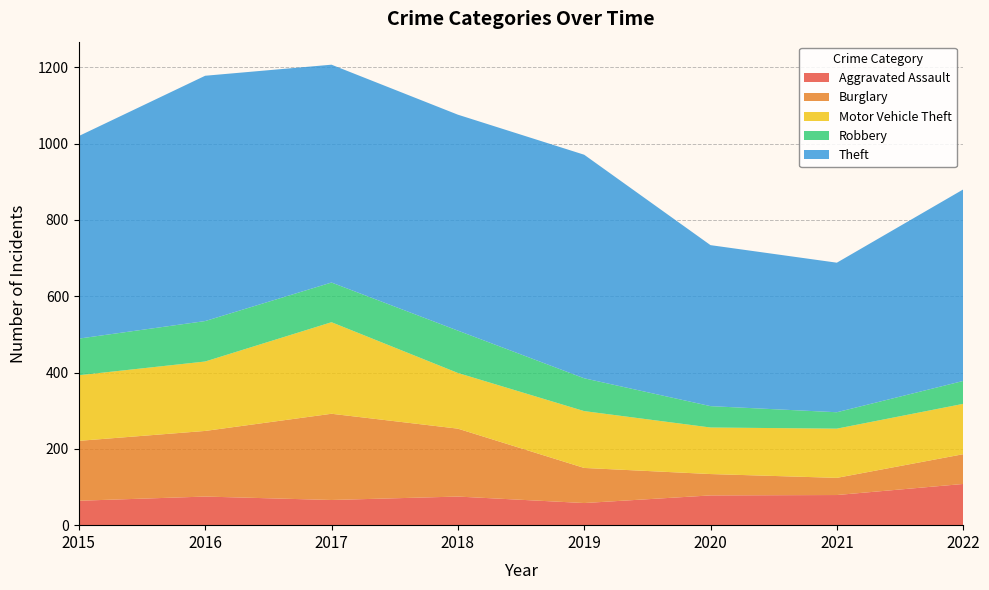

Reading left to right, extract all data points from this chart.

Aggravated Assault: 64	75	66	75	58	78	79	108
Burglary: 157	172	226	178	92	56	45	78
Motor Vehicle Theft: 172	182	240	146	149	122	129	132
Robbery: 96	106	104	111	86	56	43	60
Theft: 531	643	571	566	586	422	392	502